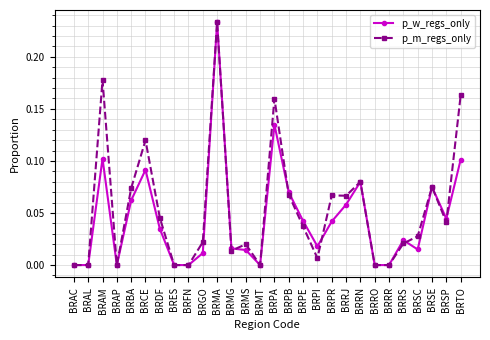

What is the label of the 17th point from the left?

BRPE